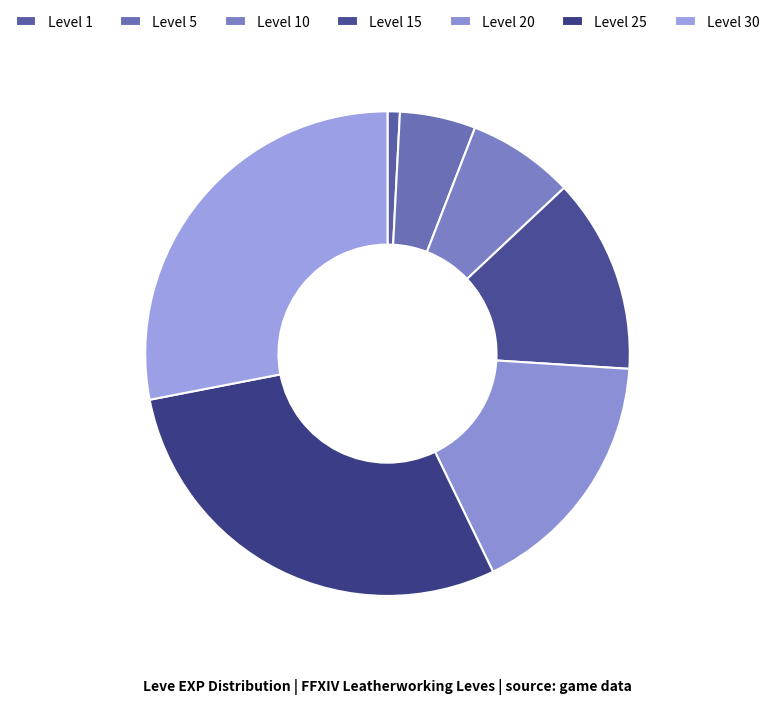

What is the largest slice in the pie chart?

Level 25